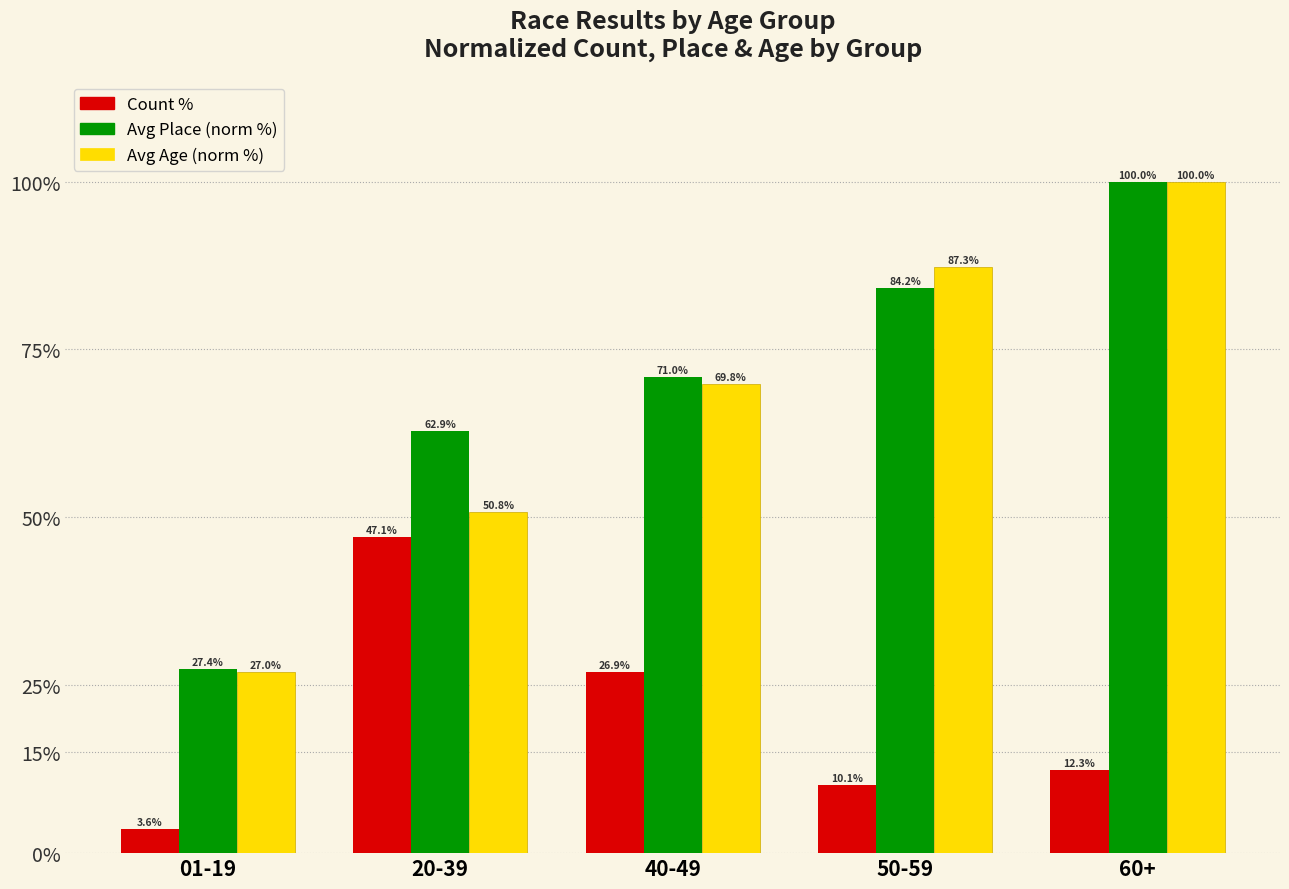

What is the minimum value for Avg Age (norm %)?

27.0